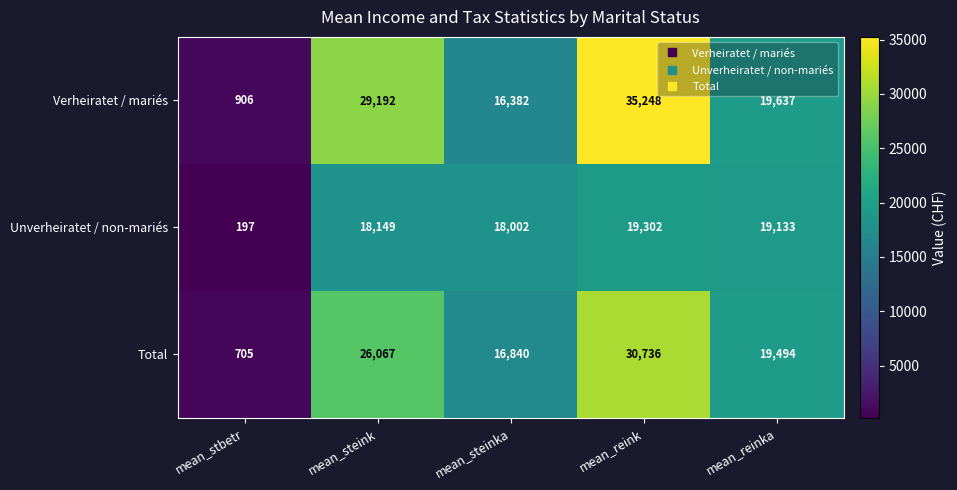

At which label is Total closest to 15720?

mean_steinka